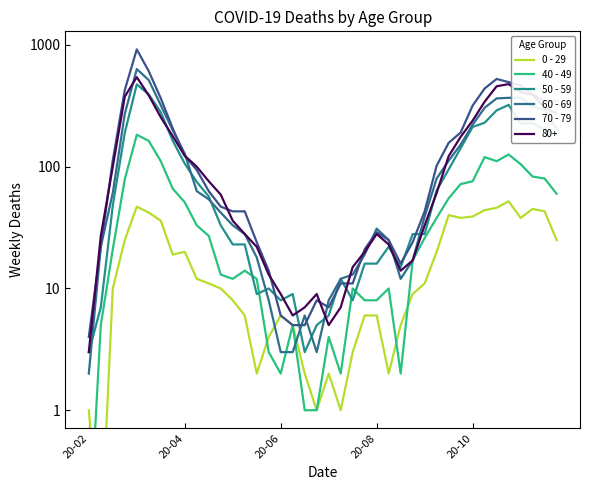

The value of 60 - 69 at 19 is 3. True or false?

True